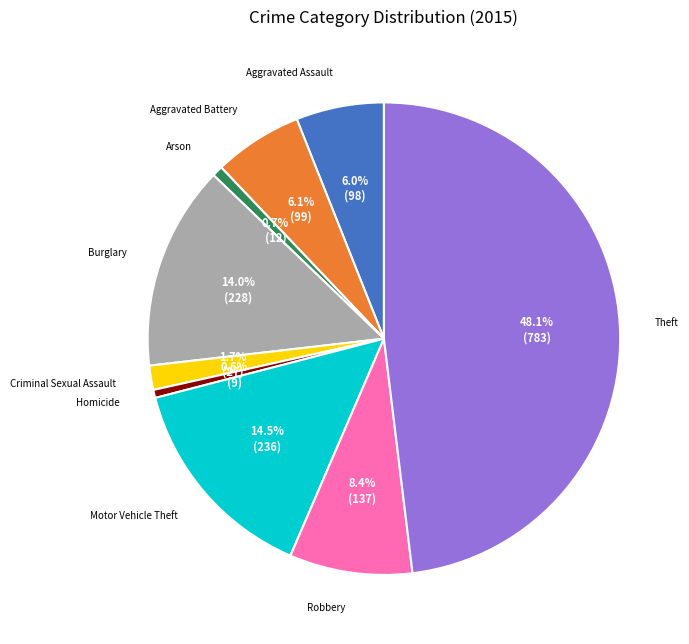

What is the largest slice in the pie chart?

Theft